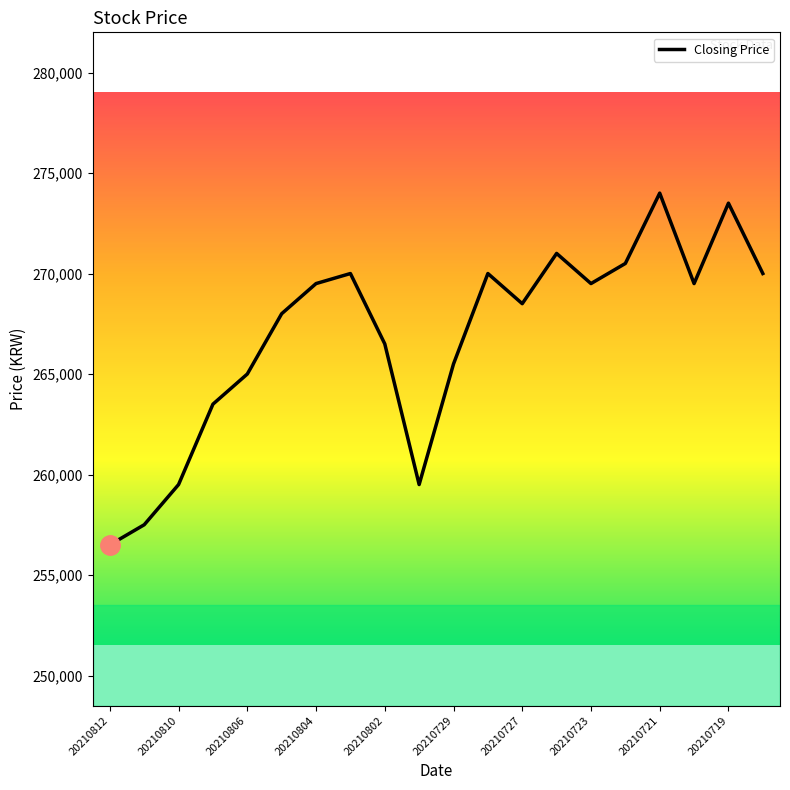

What is the smallest value displayed?

256500